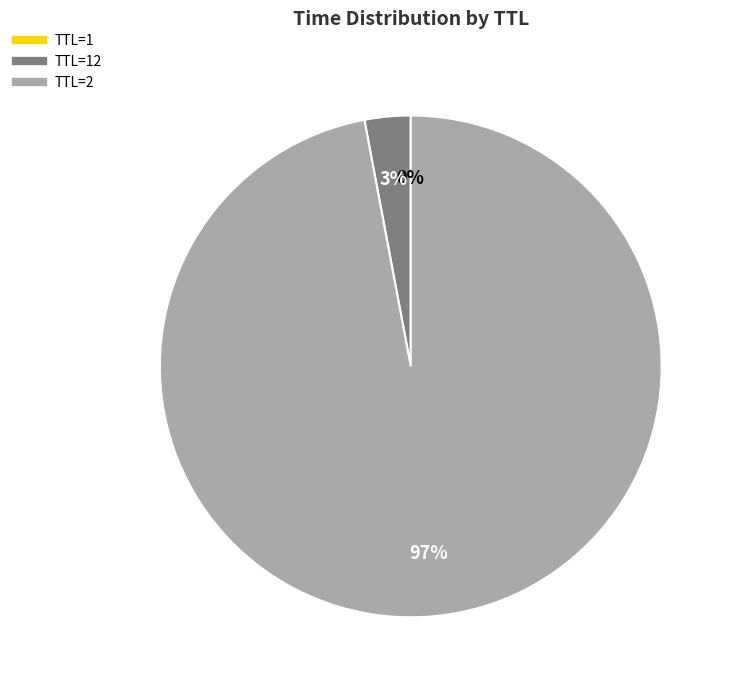

Which category accounts for the majority?

TTL=2